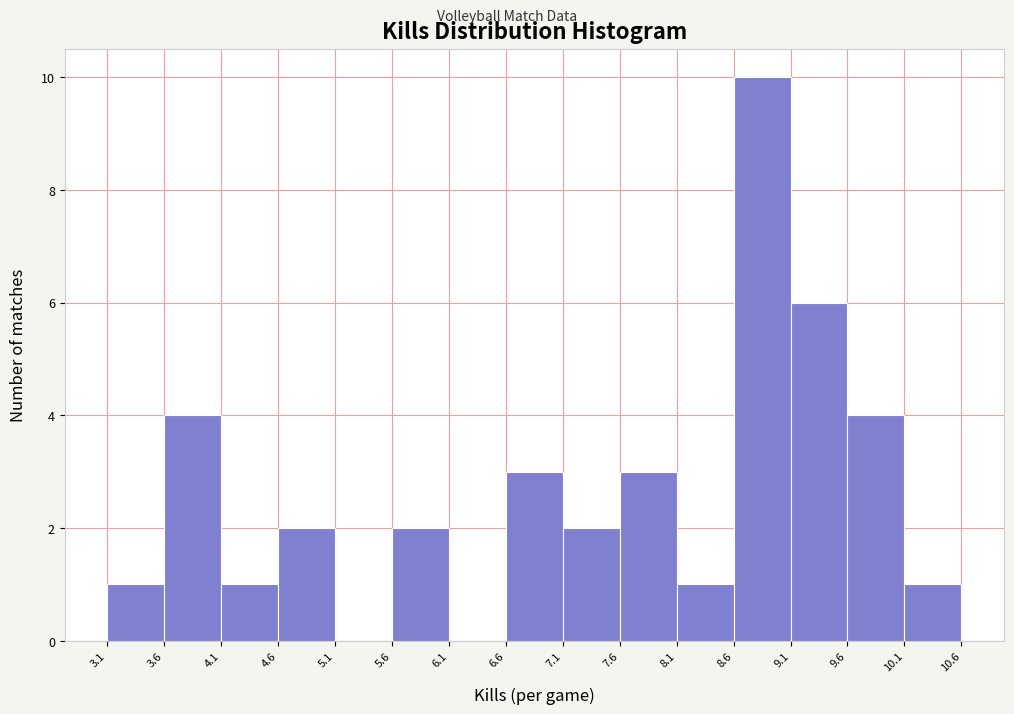

Reading left to right, transcribe this chart: for each bar, give the range it covers on the x-axis and its height. The values are not printed on the chart, so give them approximately, as read against the axis.

3.1 to 3.6: 1
3.6 to 4.1: 4
4.1 to 4.6: 1
4.6 to 5.1: 2
5.1 to 5.6: 0
5.6 to 6.1: 2
6.1 to 6.6: 0
6.6 to 7.1: 3
7.1 to 7.6: 2
7.6 to 8.1: 3
8.1 to 8.6: 1
8.6 to 9.1: 10
9.1 to 9.6: 6
9.6 to 10.1: 4
10.1 to 10.6: 1